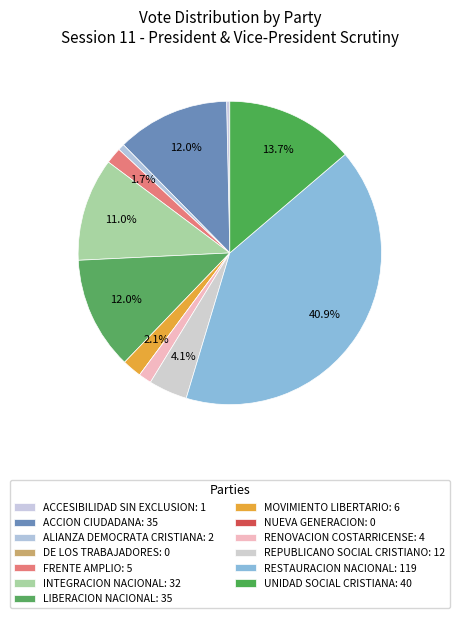

What is the change in value from ACCION CIUDADANA to RENOVACION COSTARRICENSE?

-31